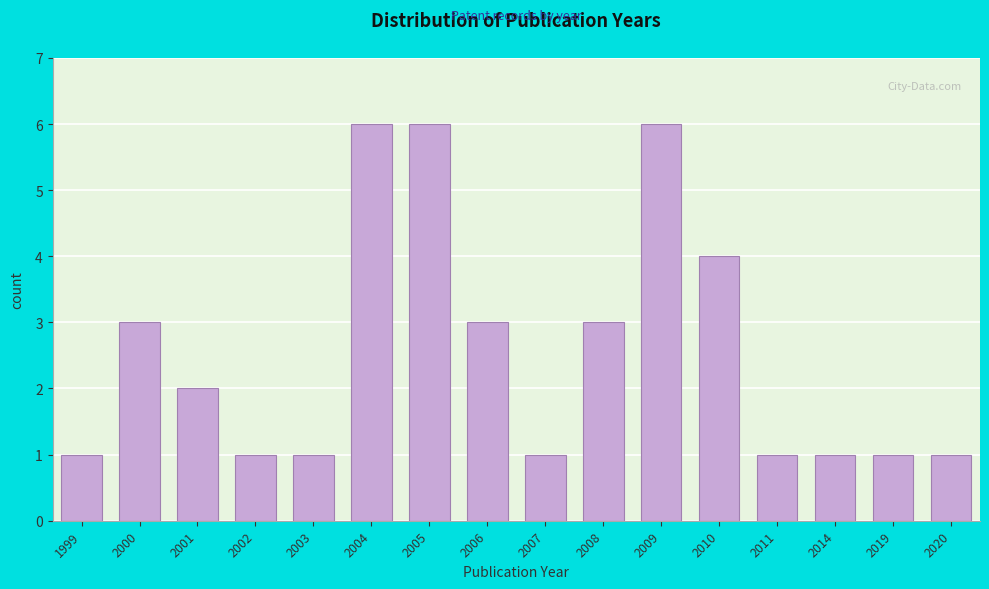

Reading left to right, transcribe all the data shown in this chart.

1999=1	2000=3	2001=2	2002=1	2003=1	2004=6	2005=6	2006=3	2007=1	2008=3	2009=6	2010=4	2011=1	2014=1	2019=1	2020=1